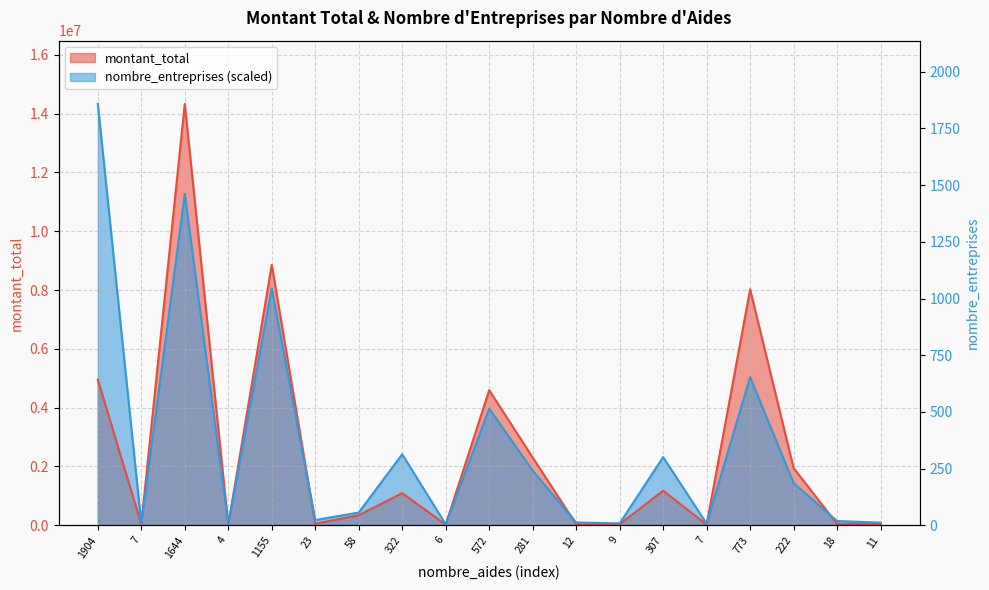

True or false: nombre_entreprises and montant_total intersect in this chart.

True